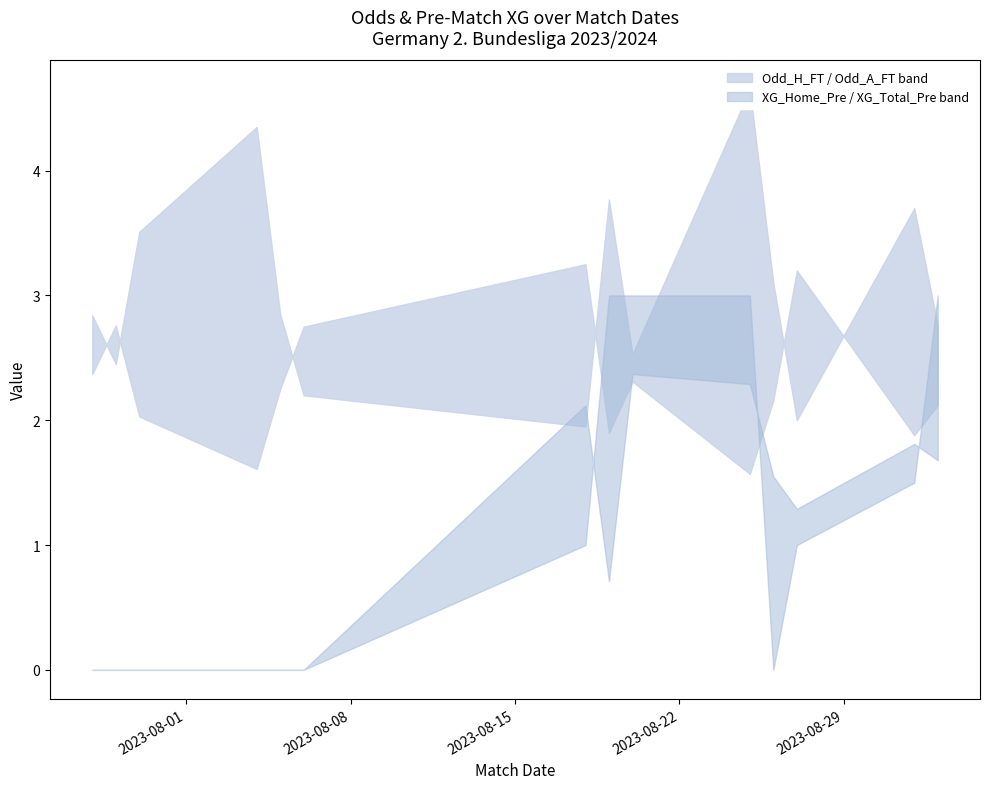

At how many categories does at least one series exceed 2?

14